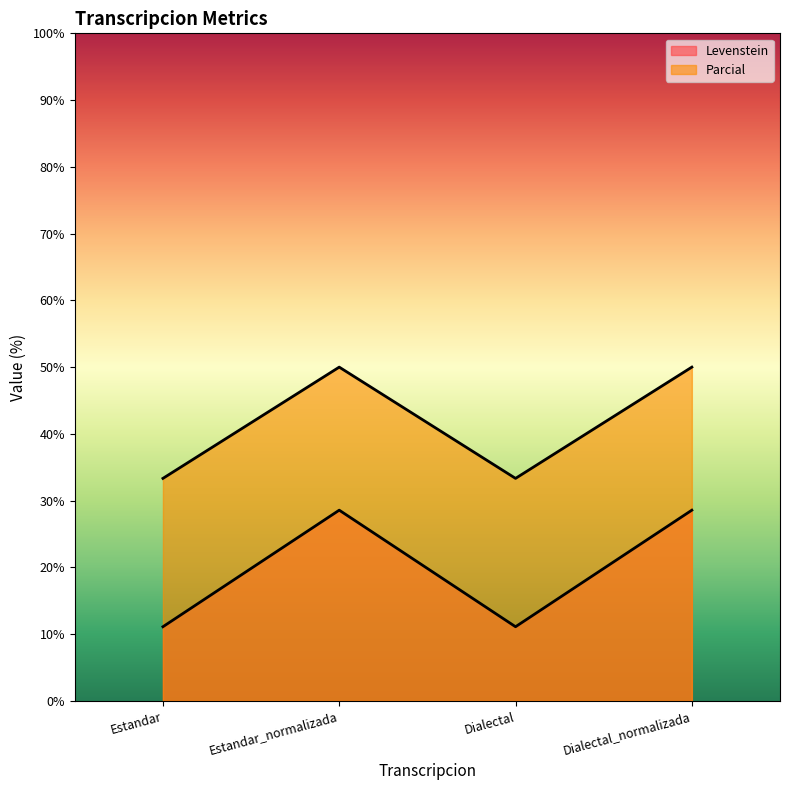

Is it true that Levenstein equals 43.5 at Estandar_normalizada?

False